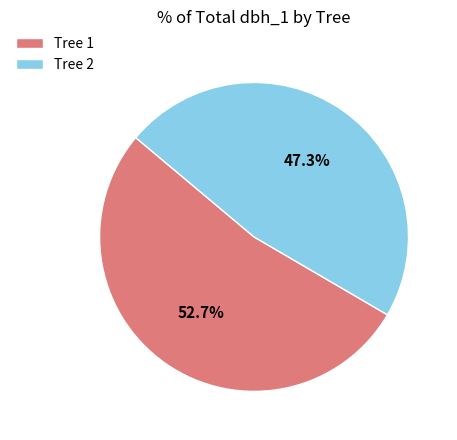

Rank the categories by value from lowest to highest.

Tree 2, Tree 1